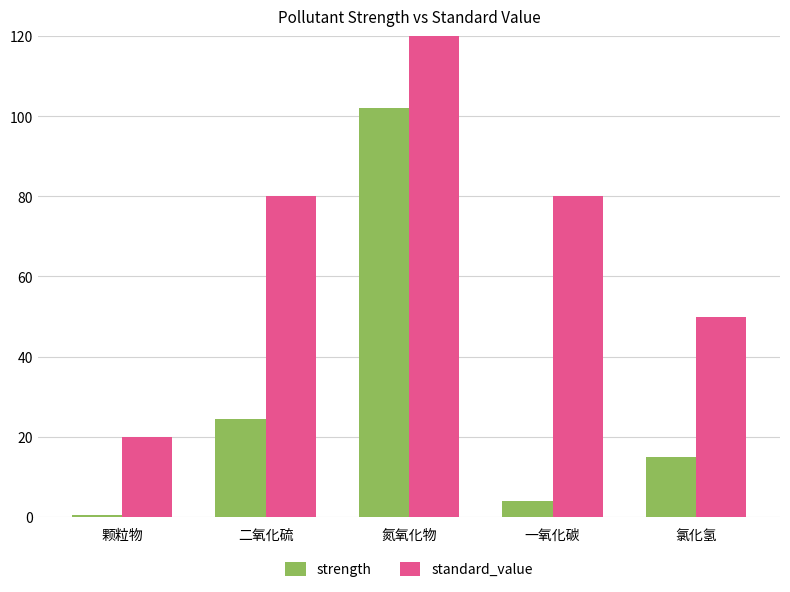

Reading right to left, what are all the values shown in this chart?

strength: 14.9	4.0	102.1	24.3	0.5
standard_value: 50.0	80.0	250.0	80.0	20.0